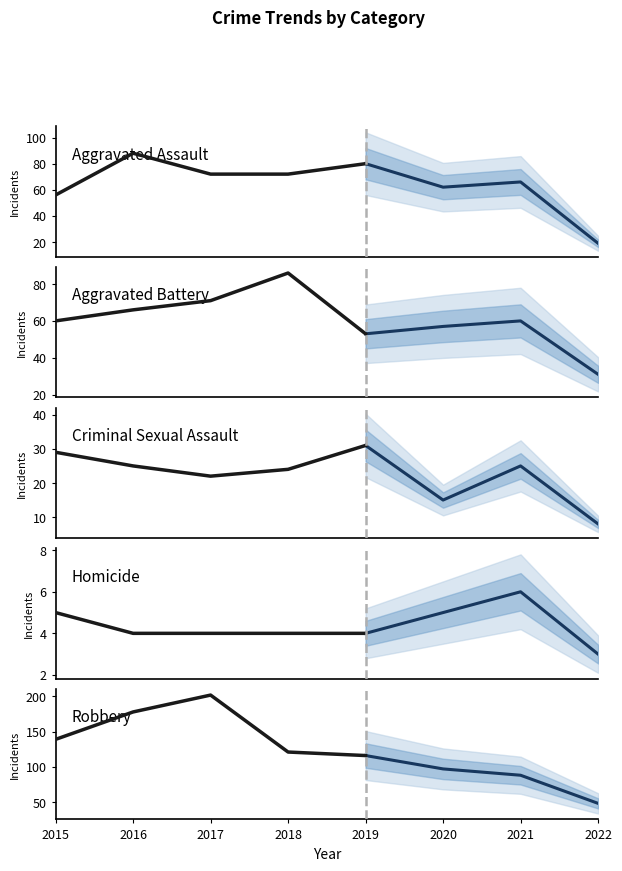

True or false: Aggravated Battery and Criminal Sexual Assault cross at least once.

False